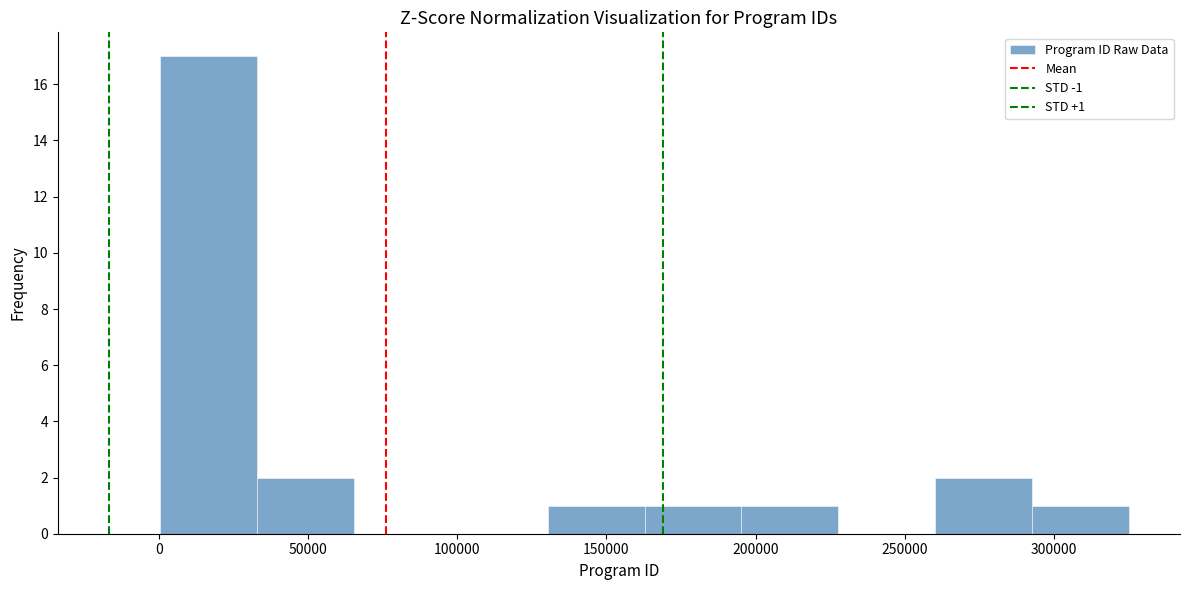

Which range on the x-axis has the tallest bar?

0 to 35000